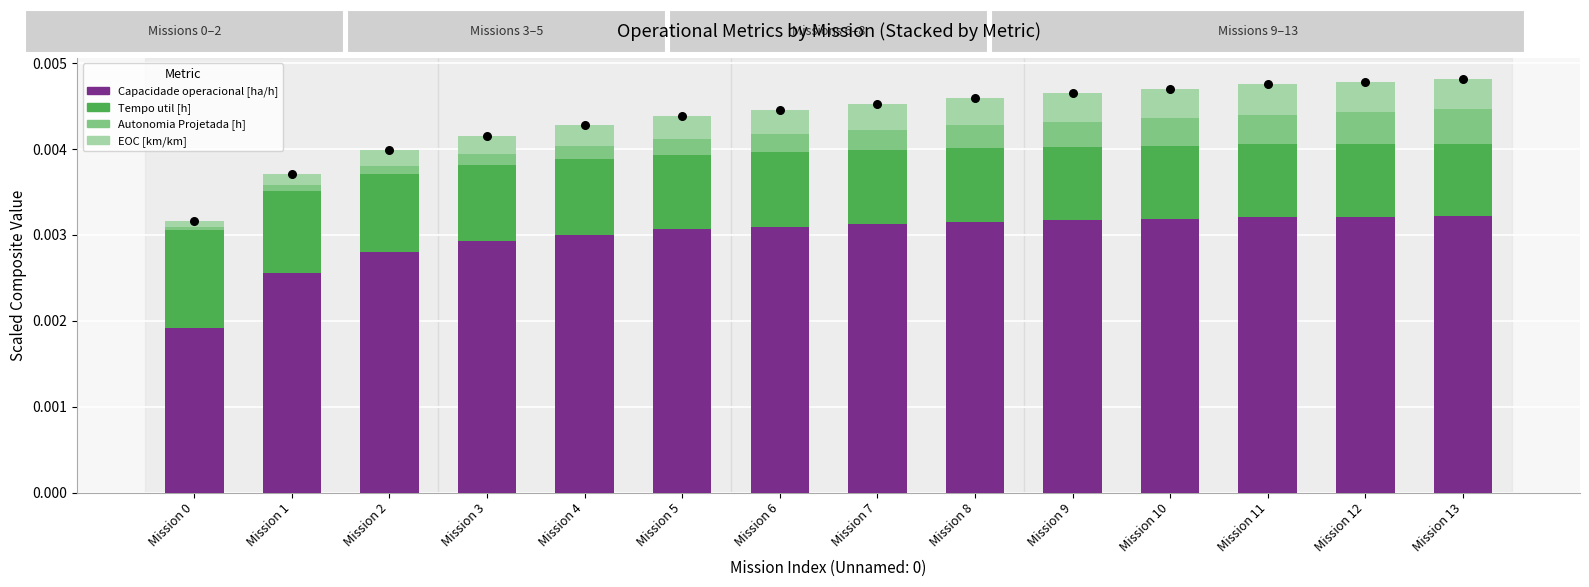

Which series contains the highest Y value?

Capacidade operacional [ha/h]